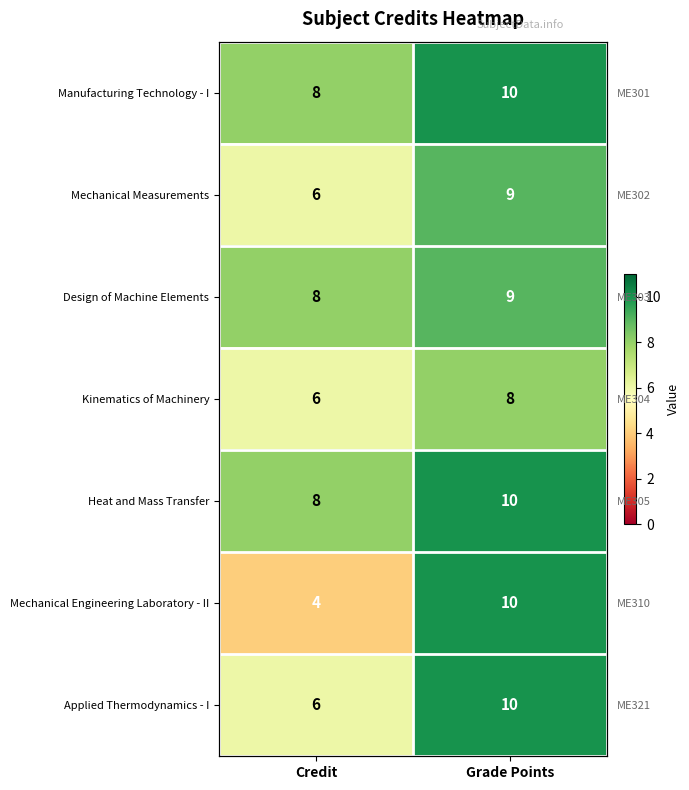

Which series has the largest total across all categories?

Manufacturing Technology - I